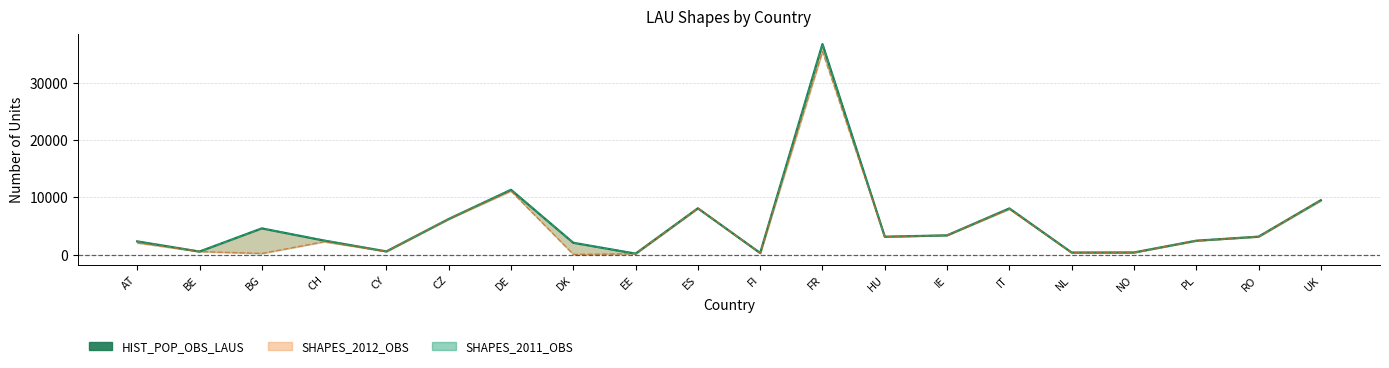

Which category has the lowest value across all series?

EE